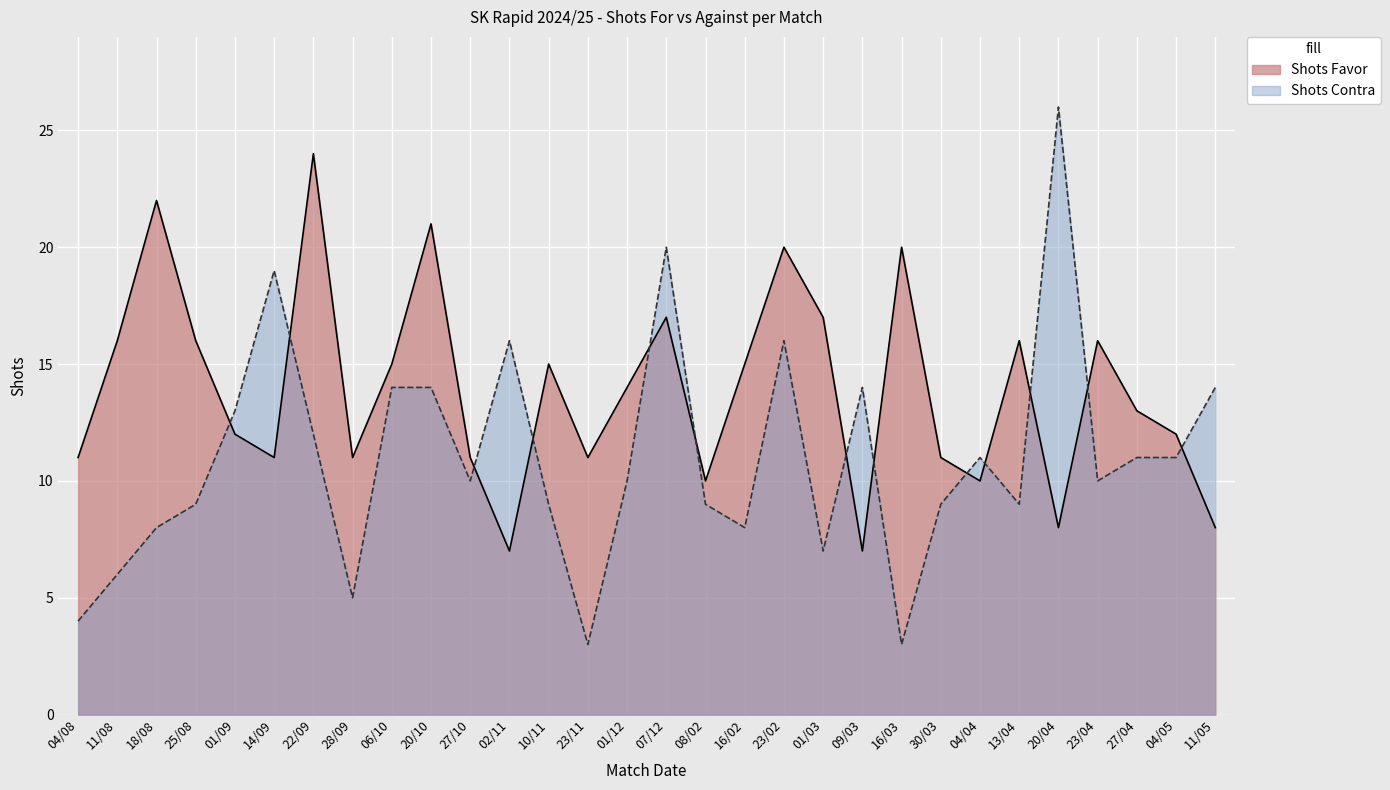

The value of Shots Favor at 10/11 is 15. True or false?

True